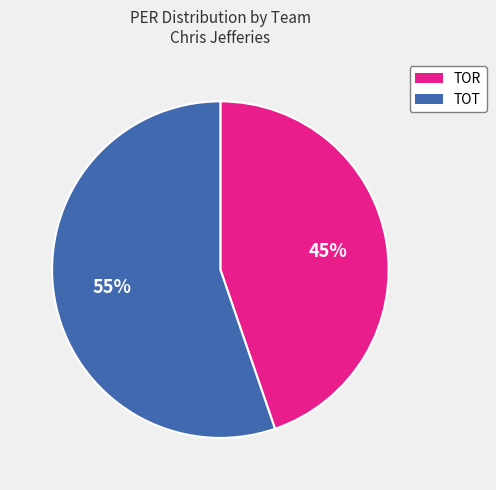

How many segments does this pie chart have?

2